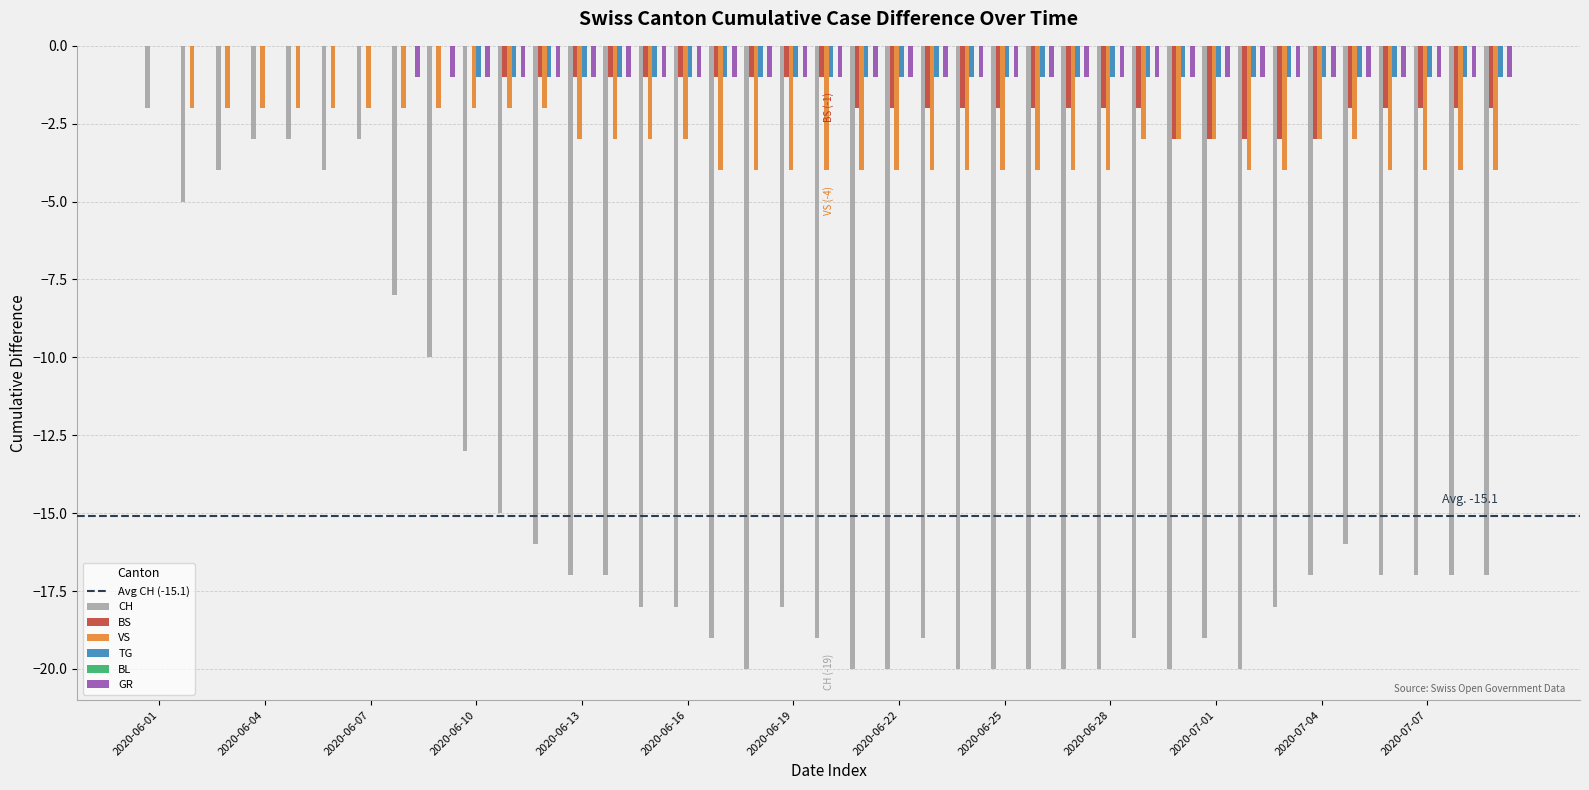

What is the sum of all CH values?

-588